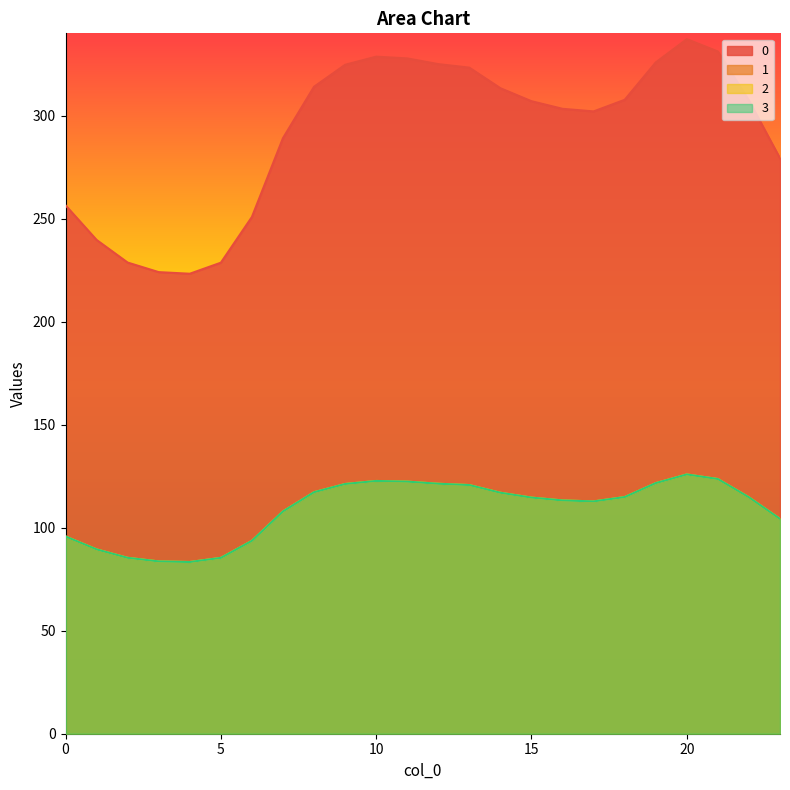

Is it true that 1 equals 175.1 at 21?

False